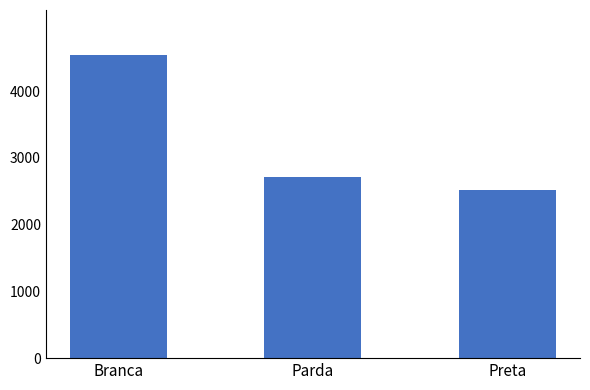

Reading left to right, transcribe all the data shown in this chart.

4537.3	2715.3	2520.0